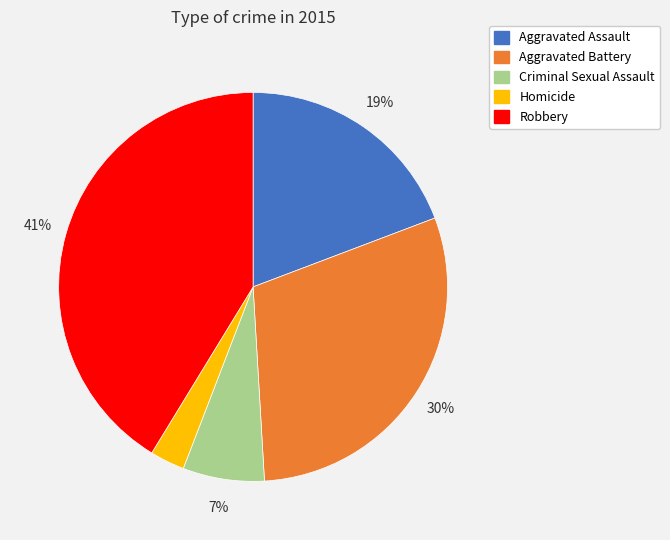

Does any single category account for the majority?

No